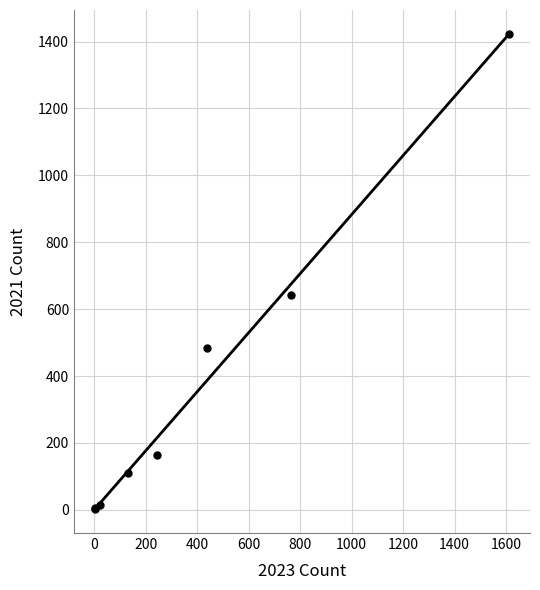

What Y value in the scatter plot is closest to 712?

642